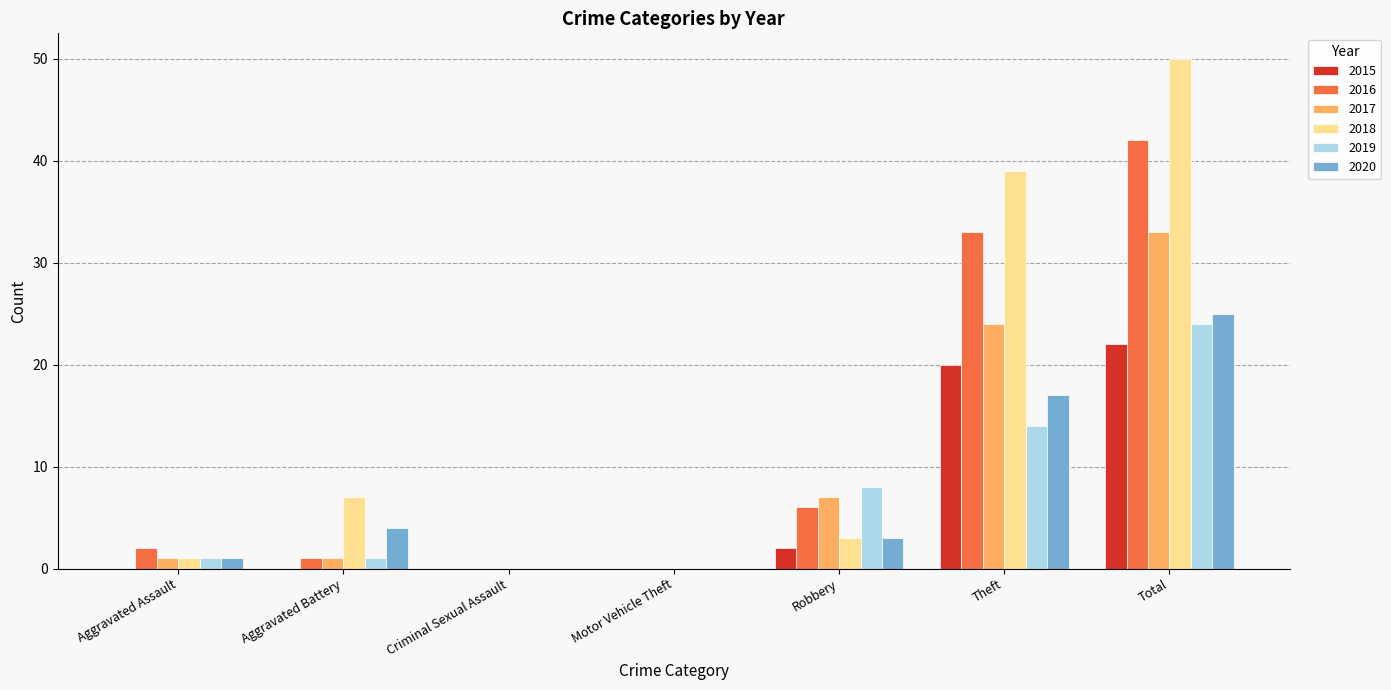

What is the sum of the 2018 values at Theft and Robbery?

42